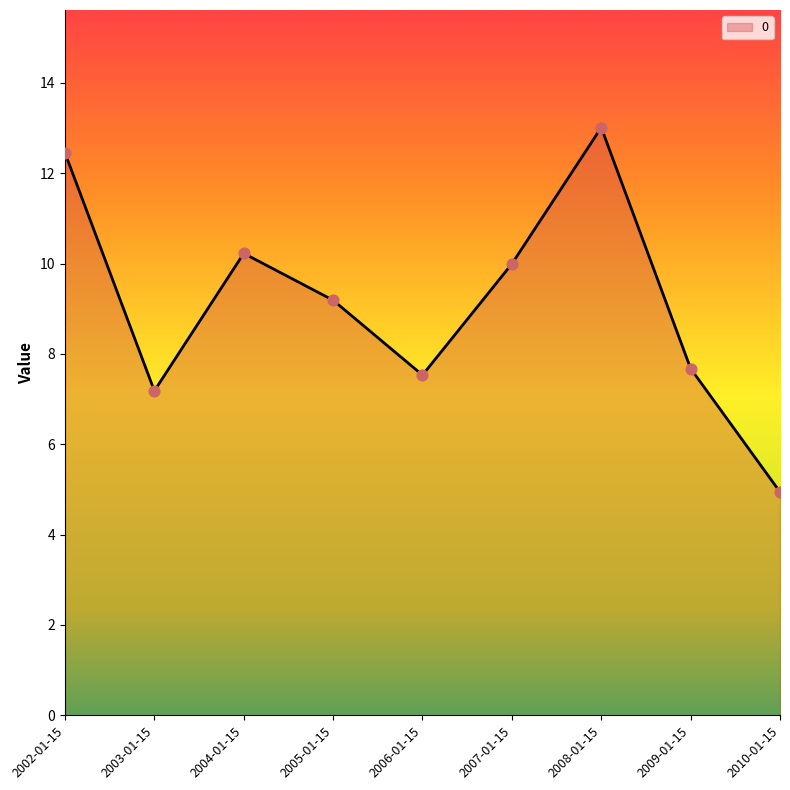

Approximately how many times larger is the value at 2002-01-15 compared to 2003-01-15?

1.7